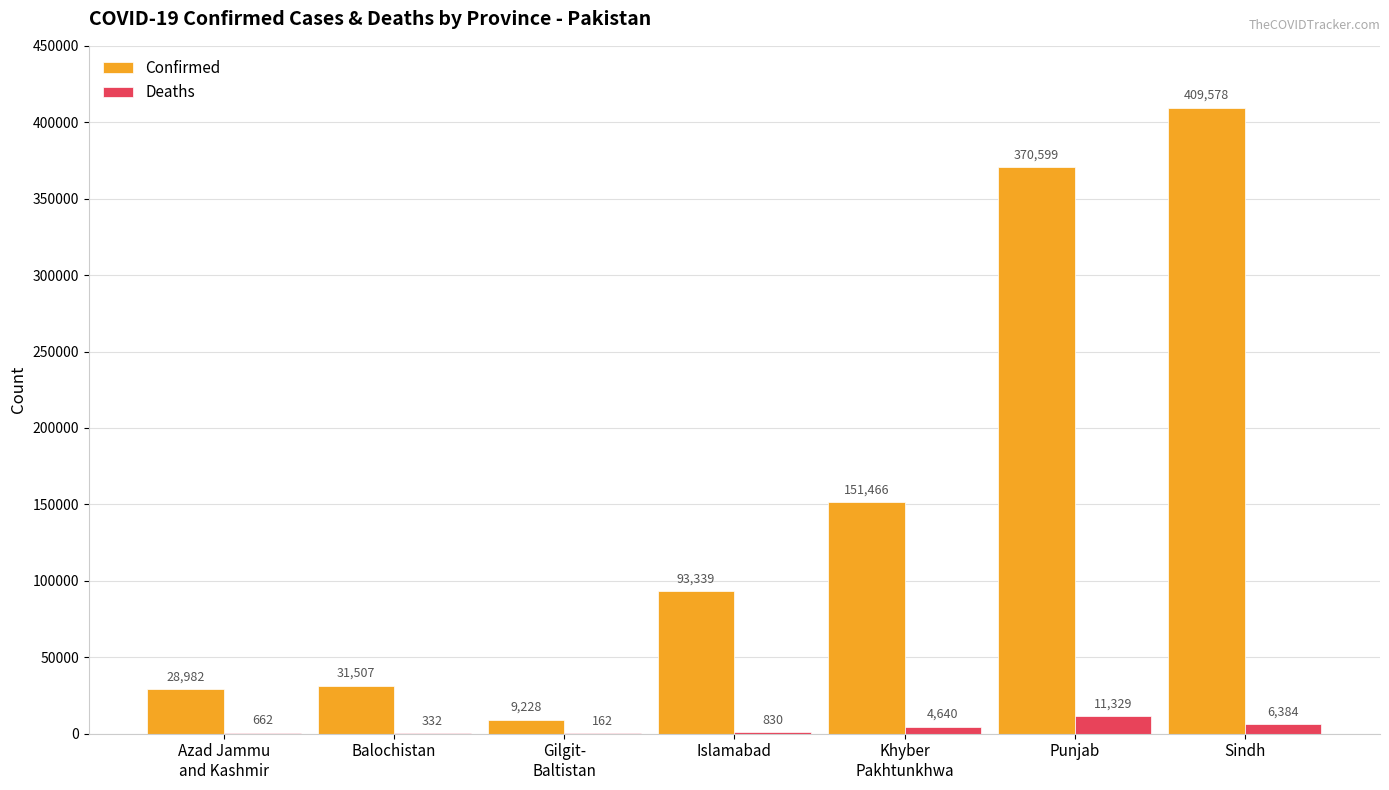

At which label is Deaths closest to 5745?

Sindh